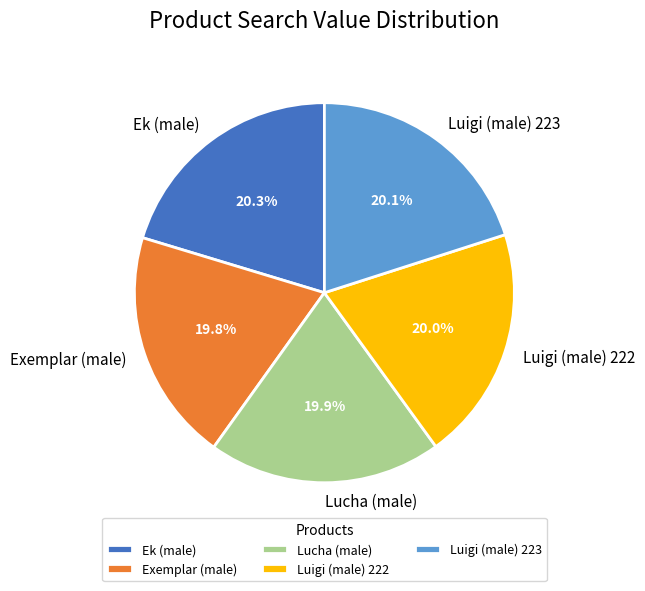

Is it true that Luigi (male) 222 is 20% of the pie?

True